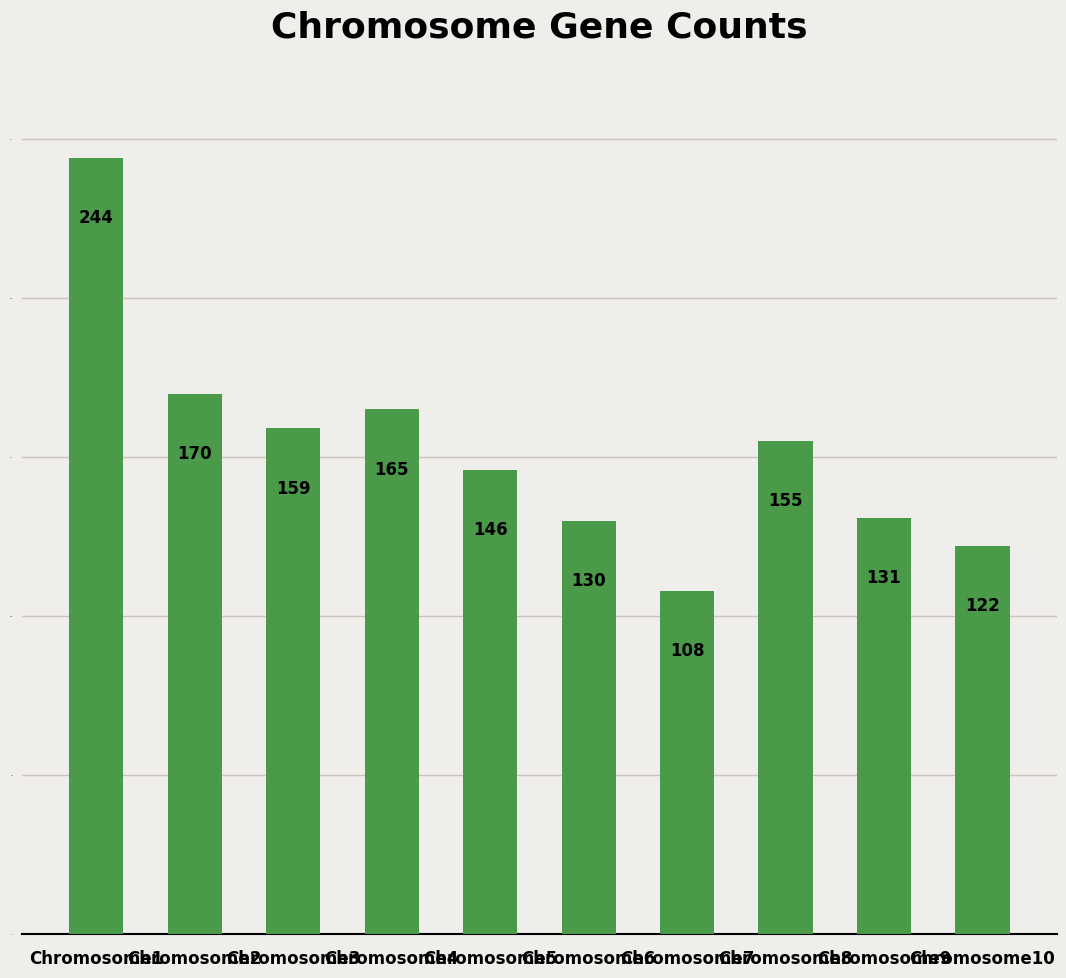

Approximately how many times larger is the value at Chromosome4 compared to Chromosome9?

1.3